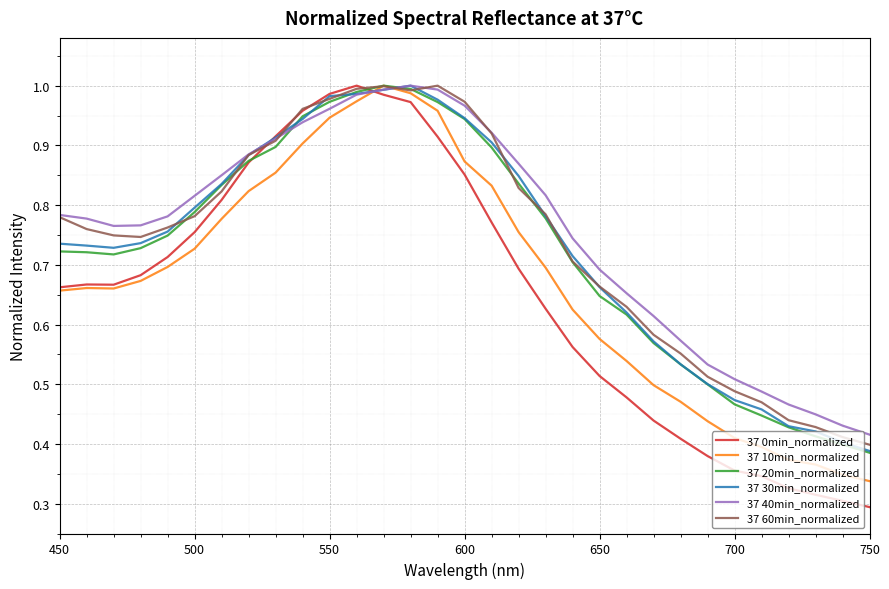

Which series has the widest spread of values?

37 0min_normalized